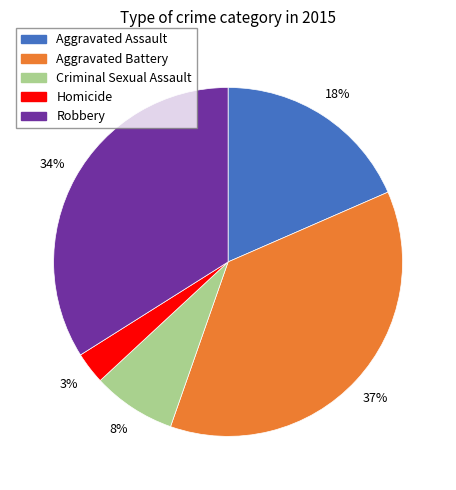

Which has a higher value, Homicide or Aggravated Battery?

Aggravated Battery